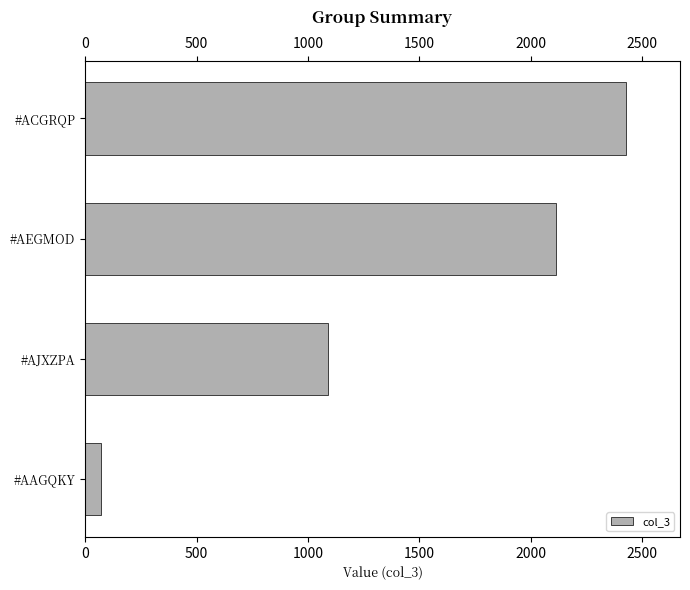

What is the maximum value shown in the chart?

2426.5